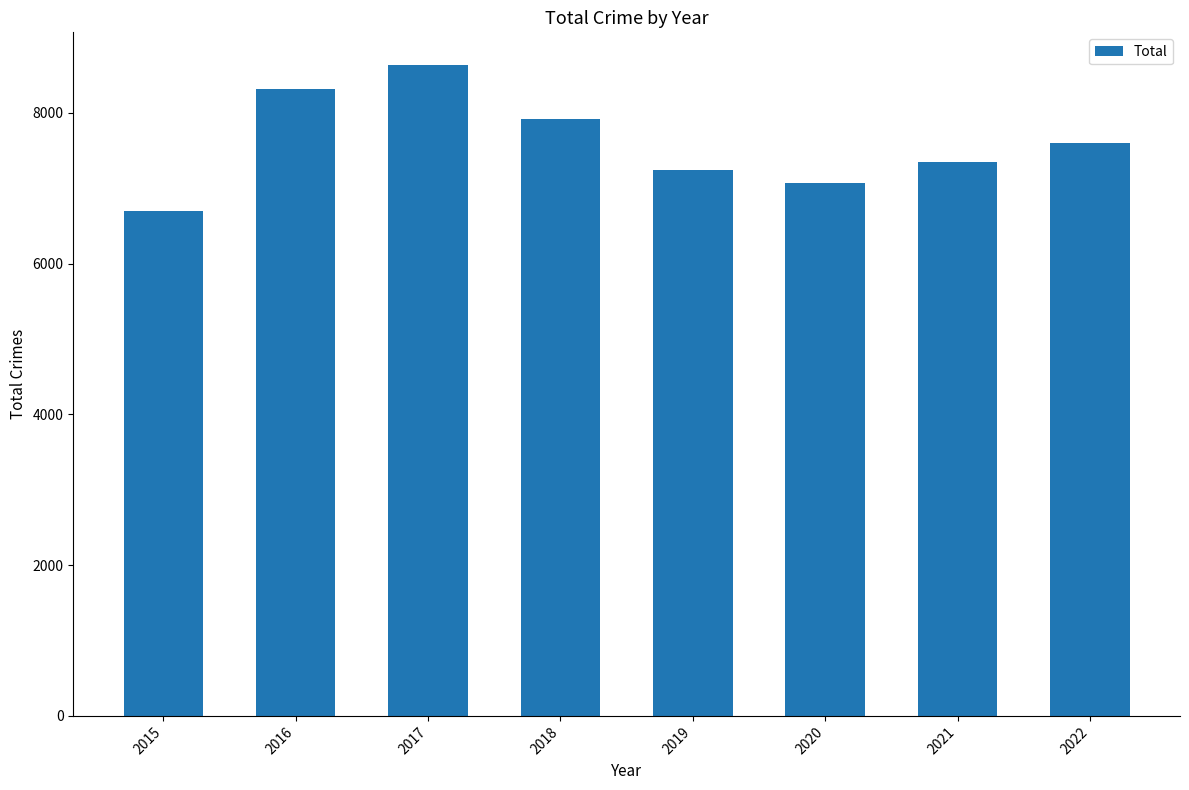

Rank the categories by value from lowest to highest.

2015, 2020, 2019, 2021, 2022, 2018, 2016, 2017